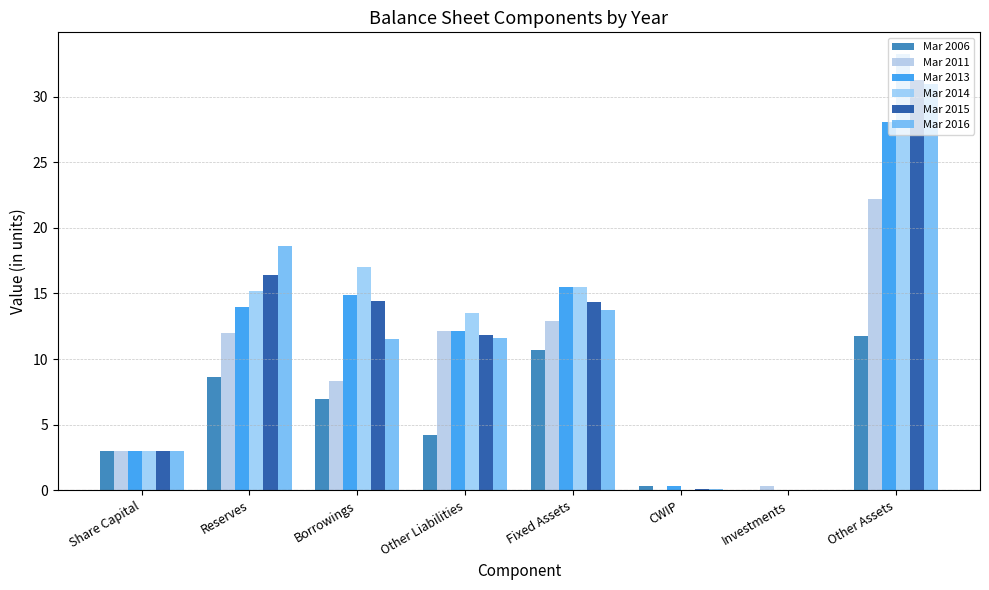

Which category has the lowest value in the Mar 2006 series?

Investments